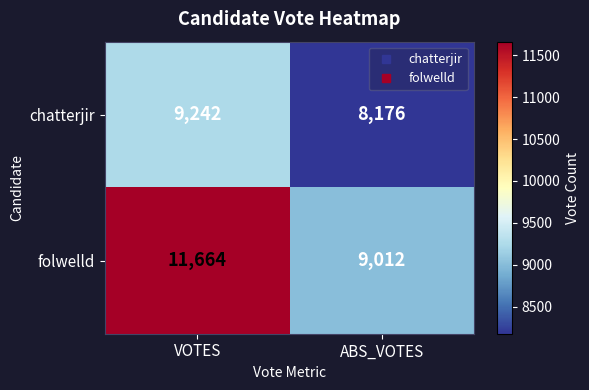

How many series are shown in this chart?

2